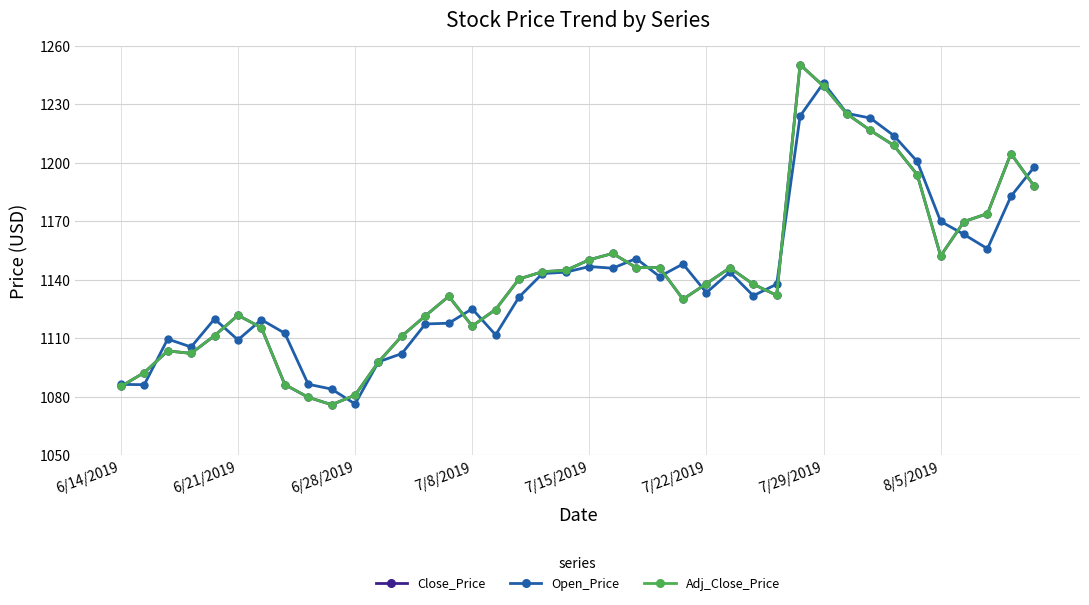

Where do Open_Price and Close_Price first cross each other?

6/14/2019 and 6/21/2019